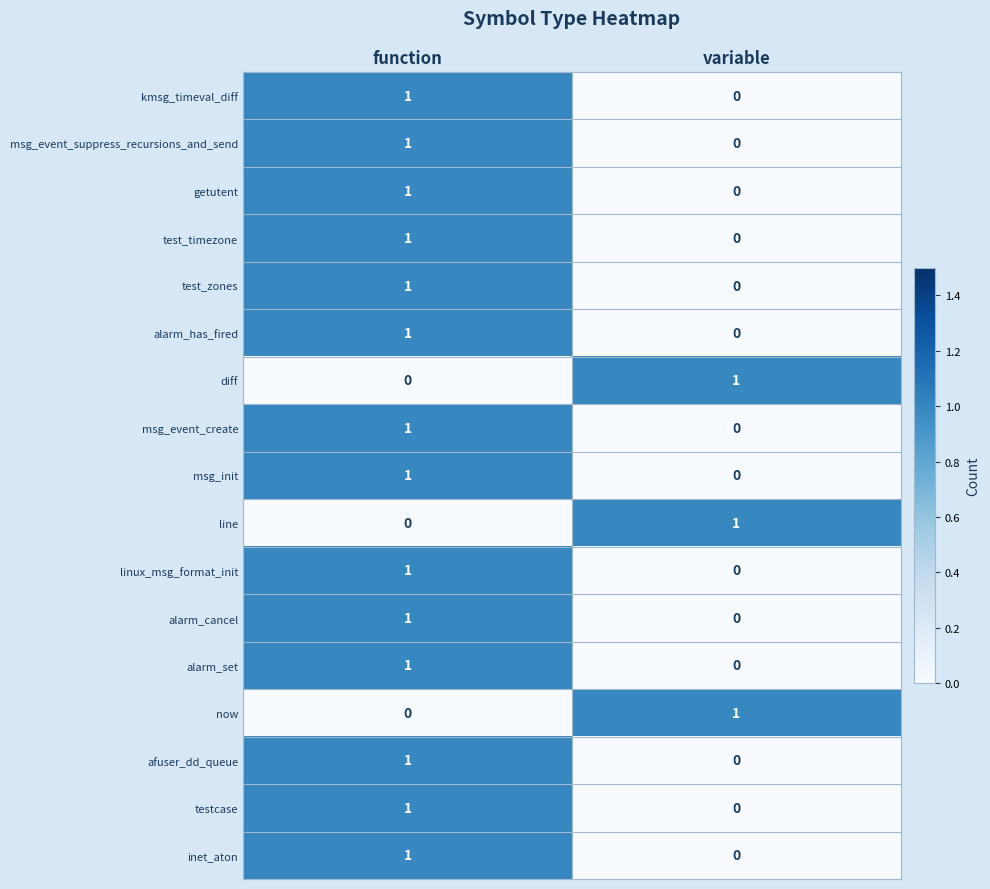

Which category has the lowest value in the test_zones series?

variable